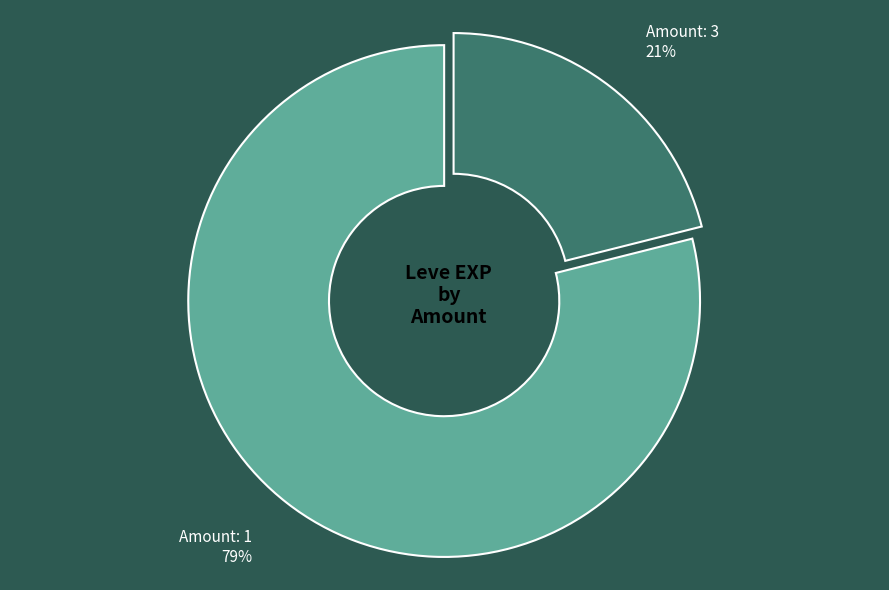

To the nearest percent, what is the average slice percentage?

50%